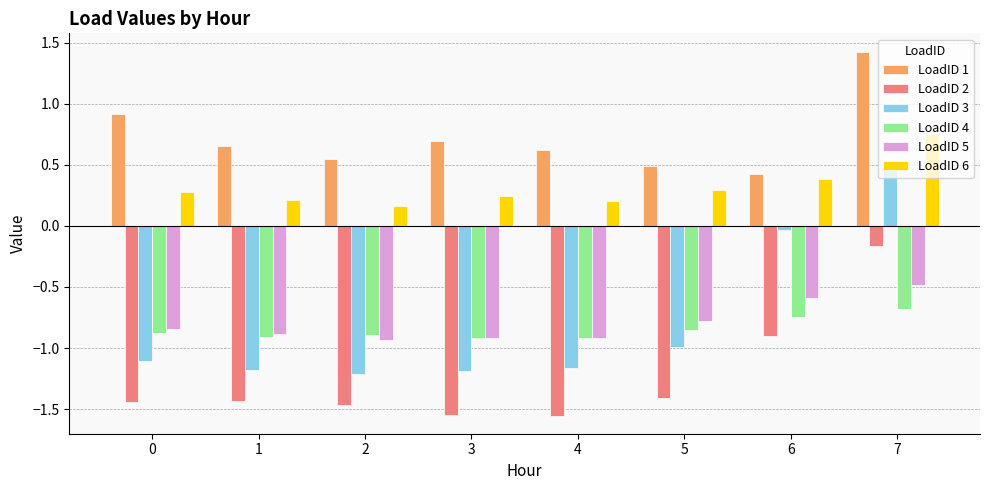

Between 4 and 7, which series saw the biggest shift?

LoadID 3